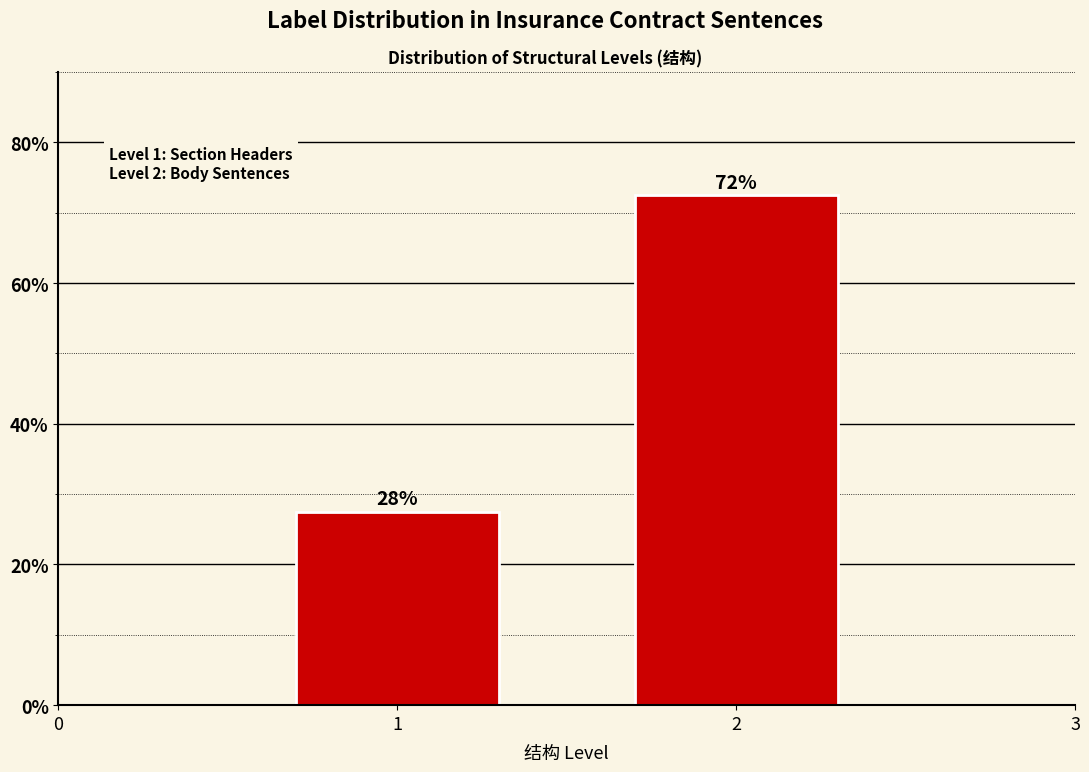

Does the chart contain any negative values?

No